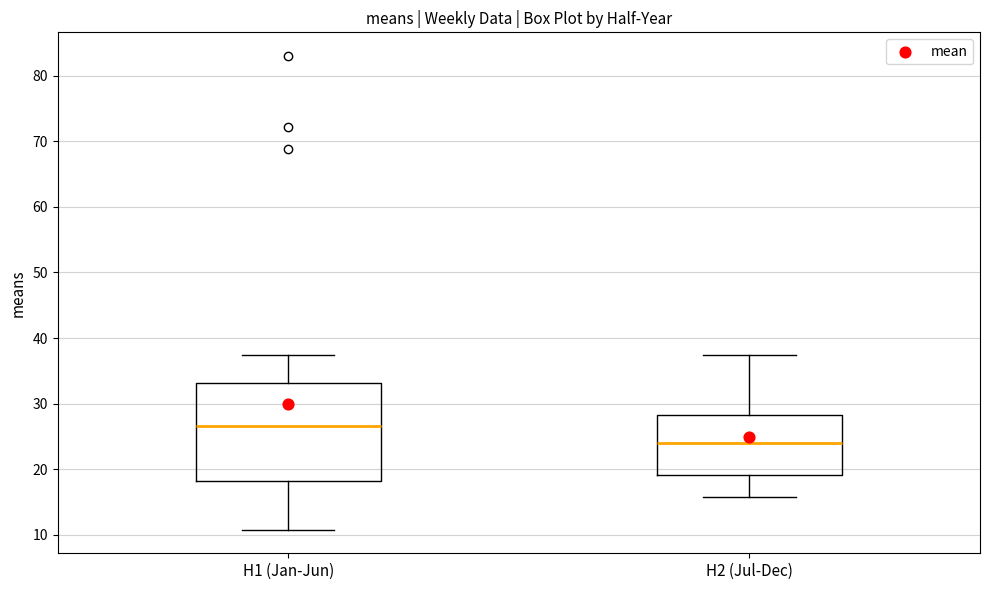

Reading left to right, read every box against the y-axis: the position of its median line, the range the box covers, and the ends of its whiskers. The values are not printed on the chart, so give them approximately, as read against the axis.

H1 (Jan-Jun): median 27, box 18 to 33, whiskers 11 to 37
H2 (Jul-Dec): median 24, box 19 to 28, whiskers 16 to 37